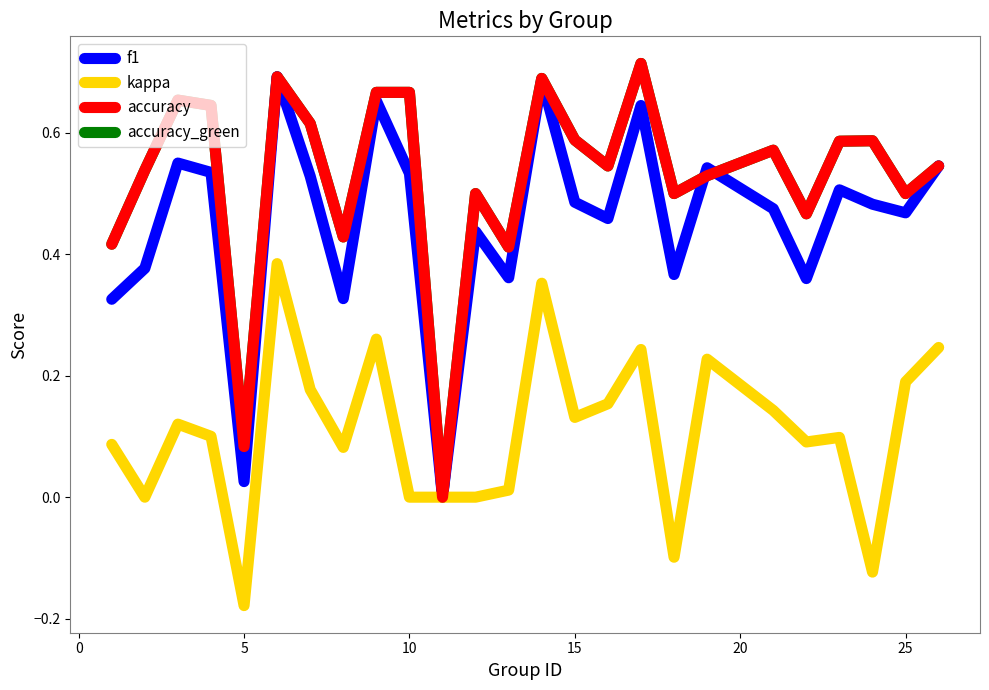

In accuracy, how many points are higher than both neighbors (excluding endpoints)?

7